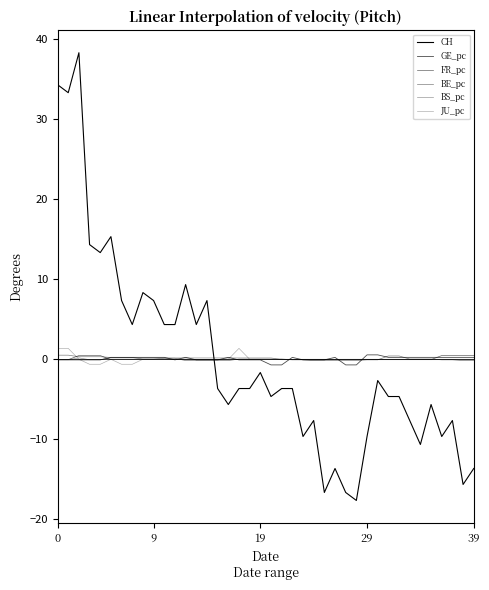

What is the value of the BS_pc point at the 34th from the left?

-0.1